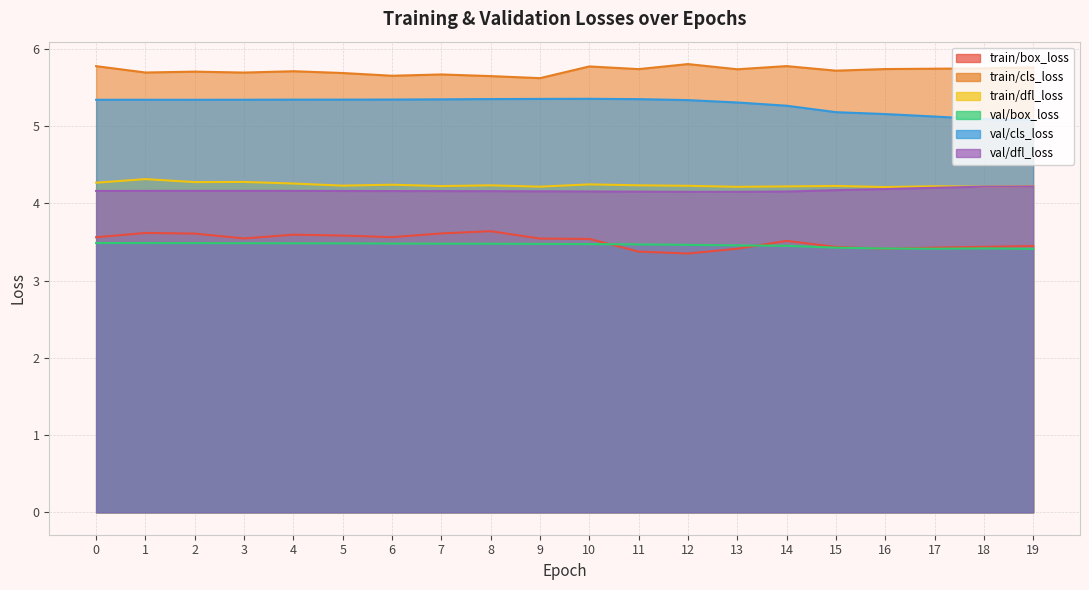

How many interior local valleys does the train/dfl_loss series have?

7